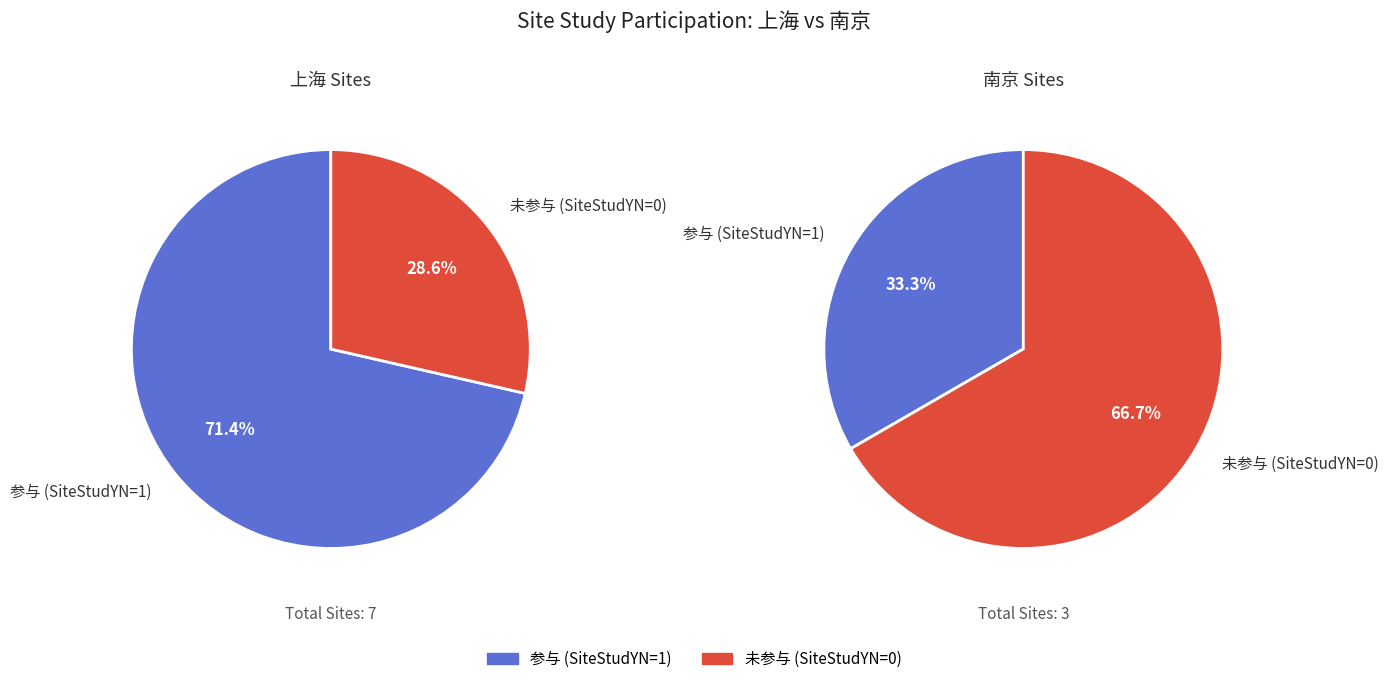

To the nearest percent, what is the combined percentage of 0 and 1?

100%